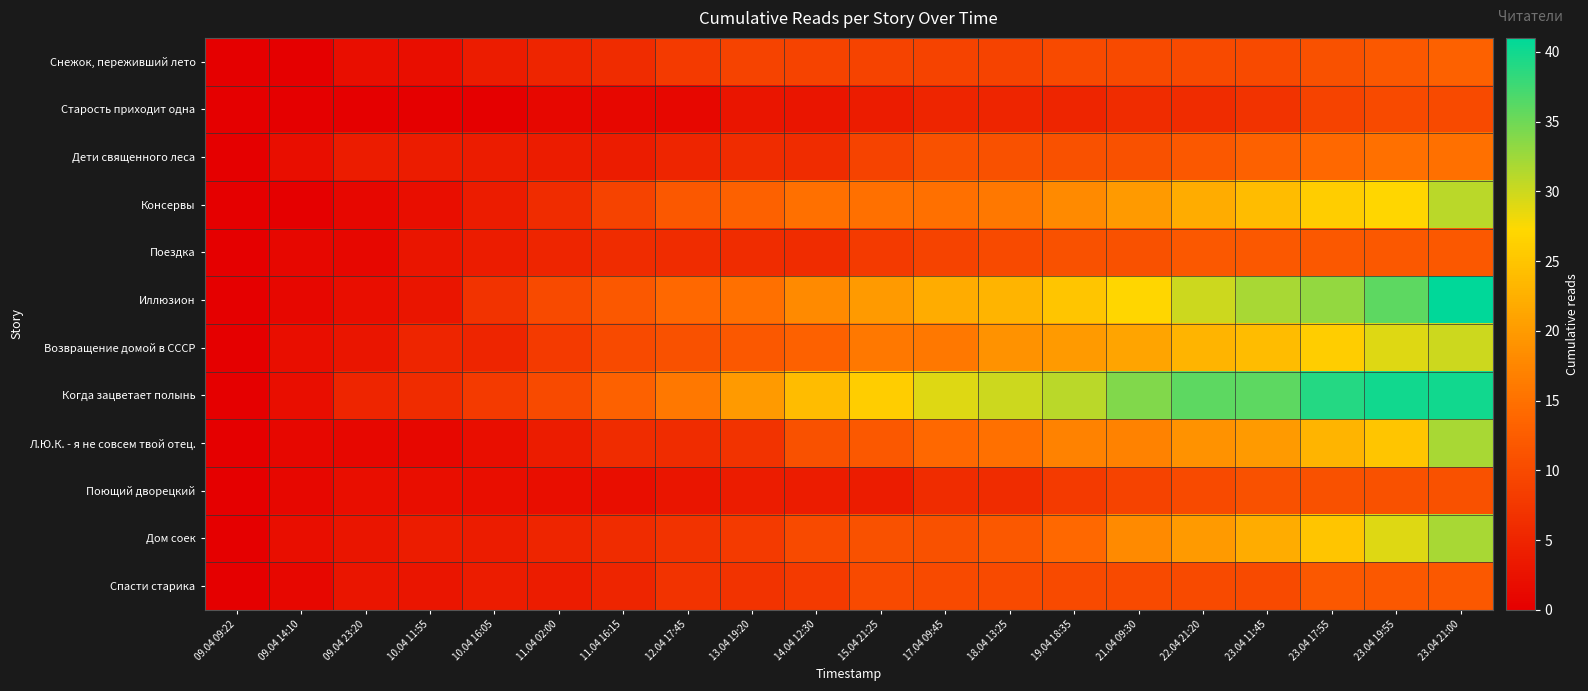

How many distinct data groups are displayed?

12